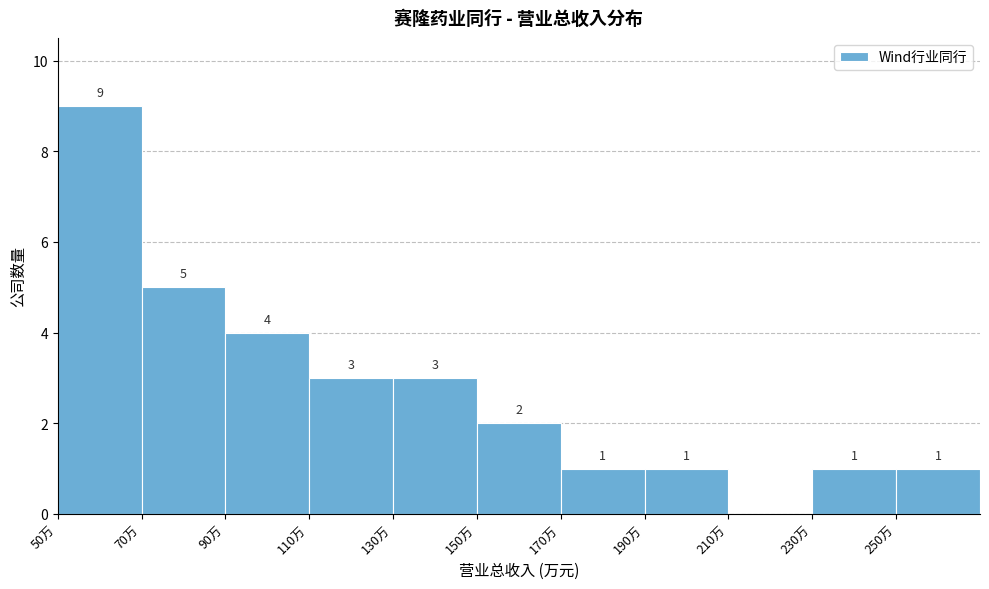

Reading left to right, transcribe all the data shown in this chart.

50万=9	70万=5	90万=4	110万=3	130万=3	150万=2	170万=1	190万=1	210万=0	230万=1	250万=1